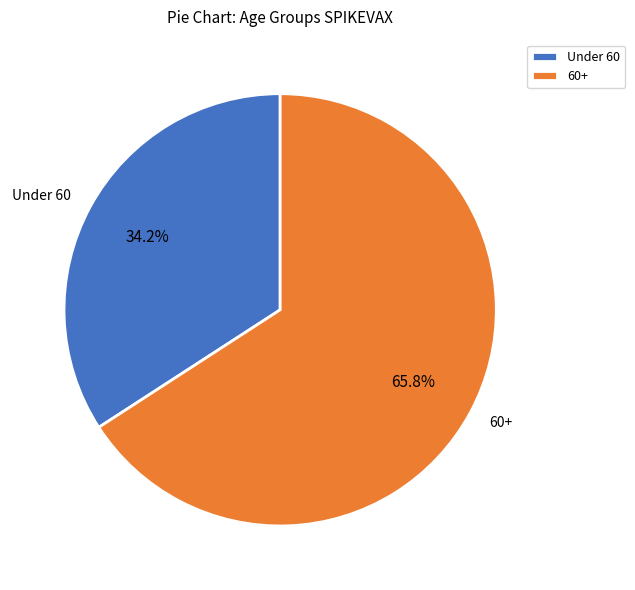

Count the number of slices in the pie.

2